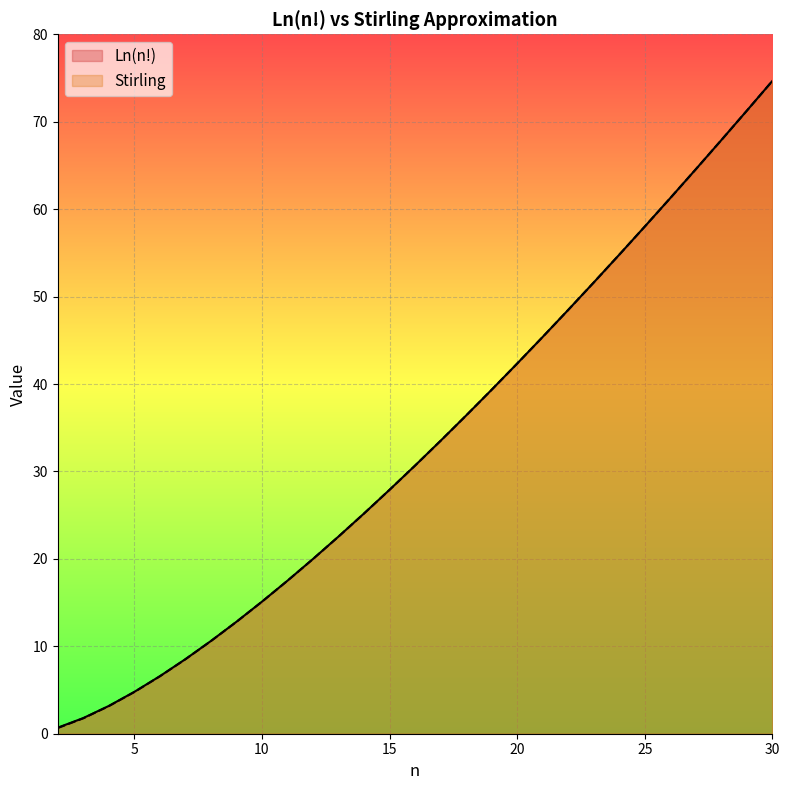

At which category is the sum across all series the highest?

30